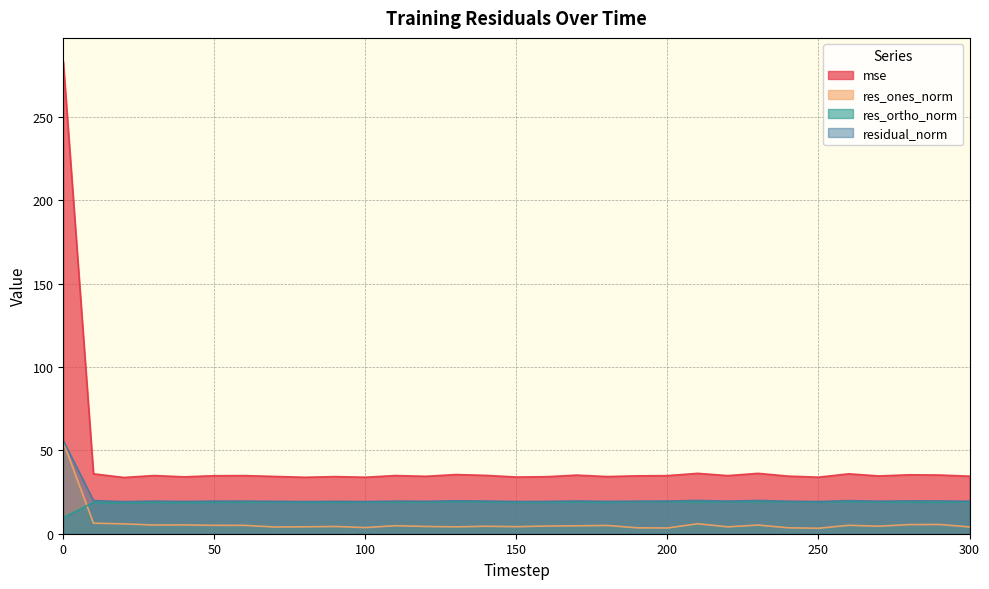

How many values in the res_ones_norm series exceed 4?

26